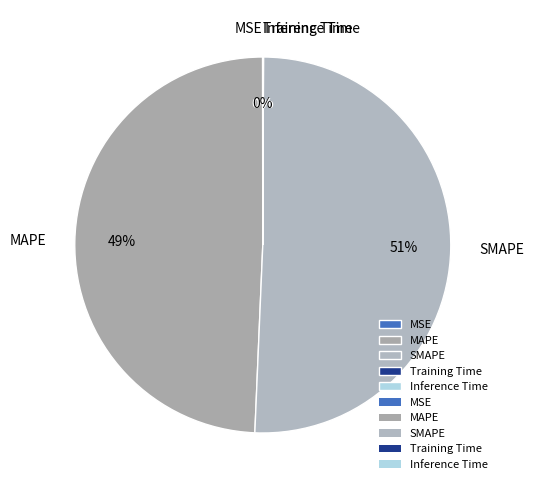

Does any single category account for the majority?

Yes